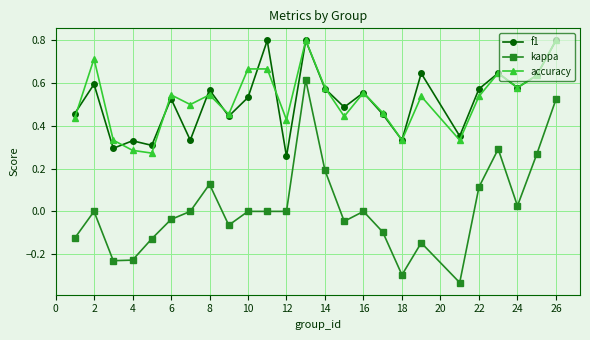

Which series has the largest range (max minus min)?

kappa